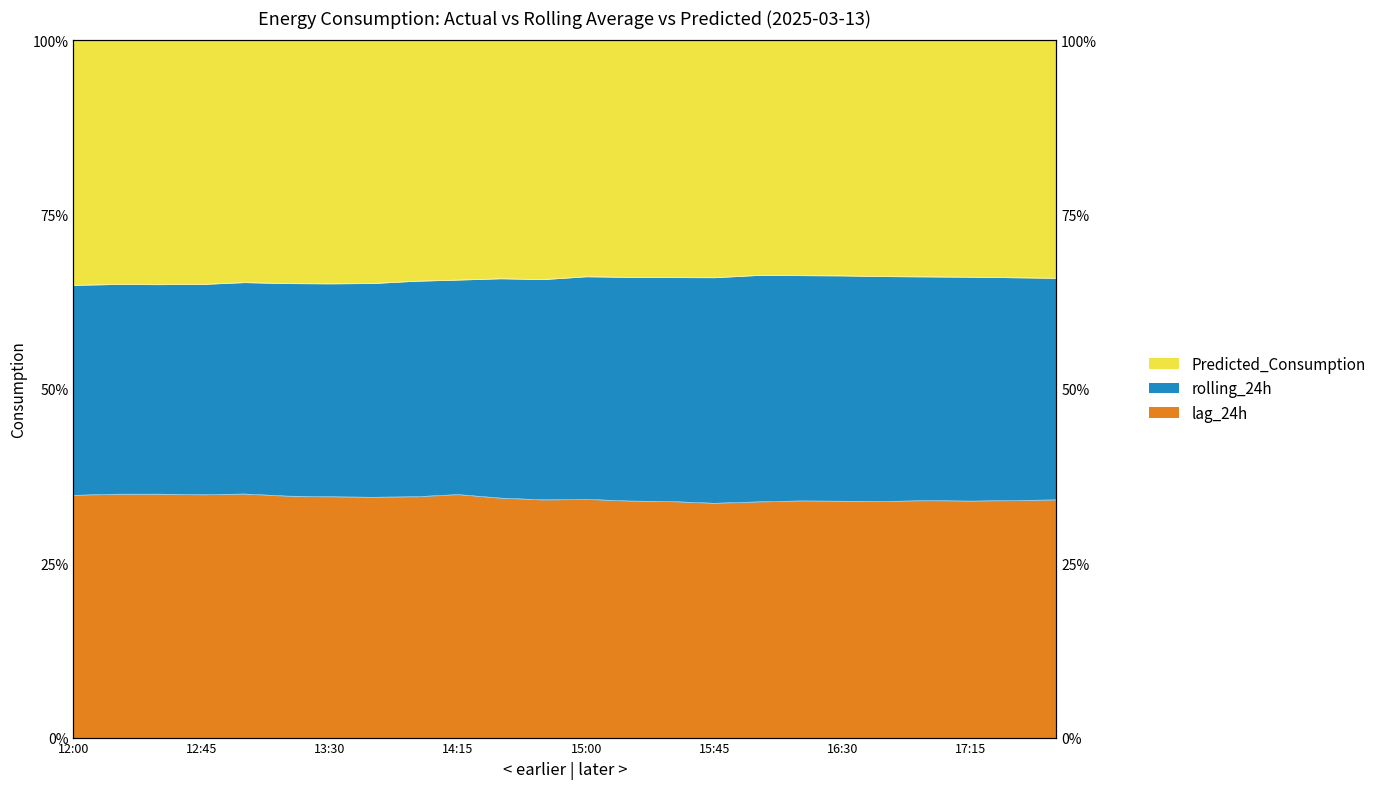

True or false: lag_24h and Predicted_Consumption cross at least once.

False